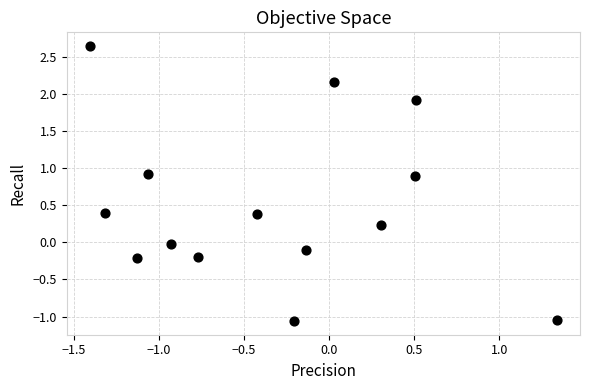

What is the range of Y values (max minus min)?

3.7